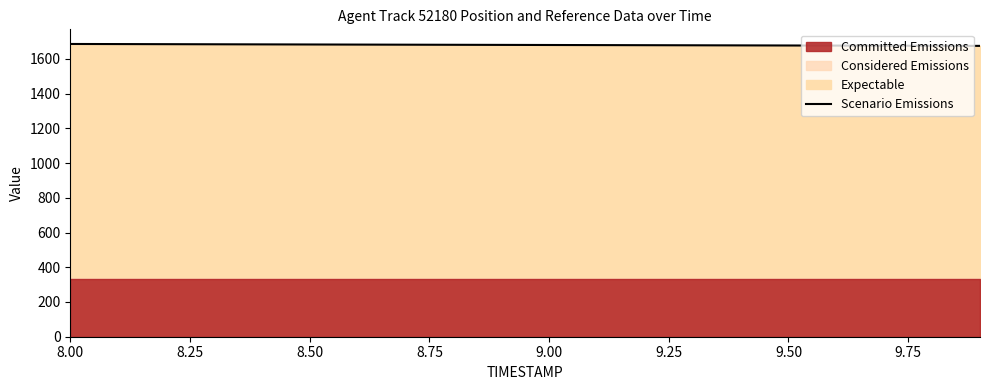

Is it true that the value at 8.00 is 2287.4?

False